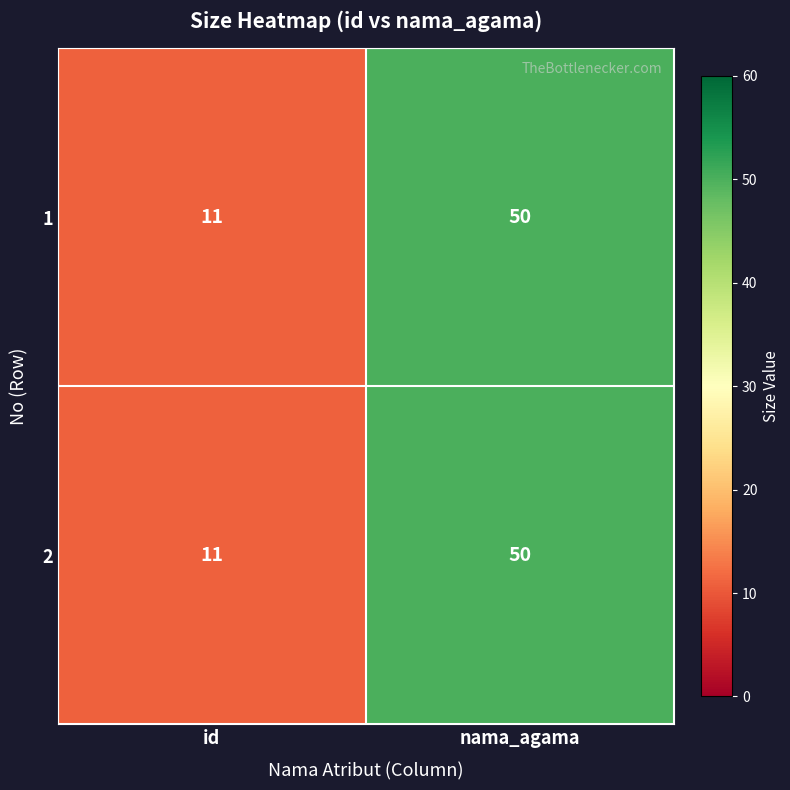

What is the approximate value of 1 at id, to the nearest 5?

10